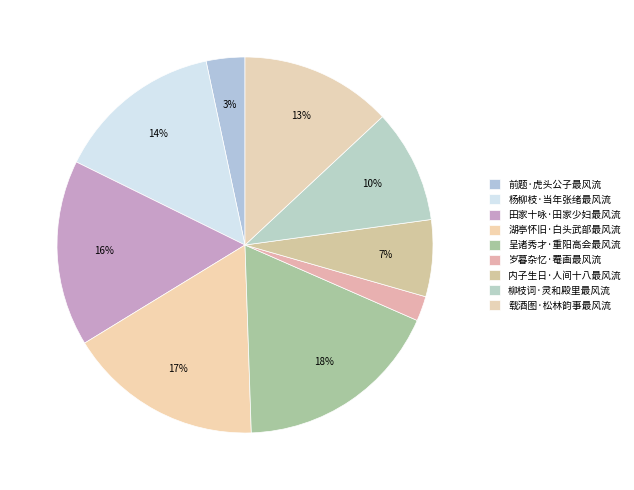

Is 呈诸秀才·重阳高会最风流 the majority of the pie?

No